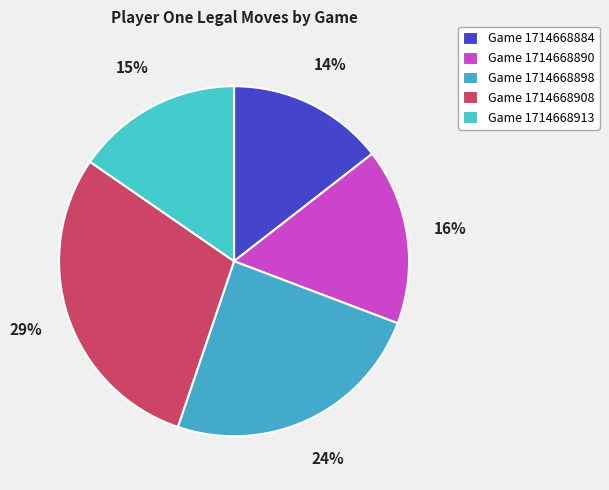

How many segments does this pie chart have?

5